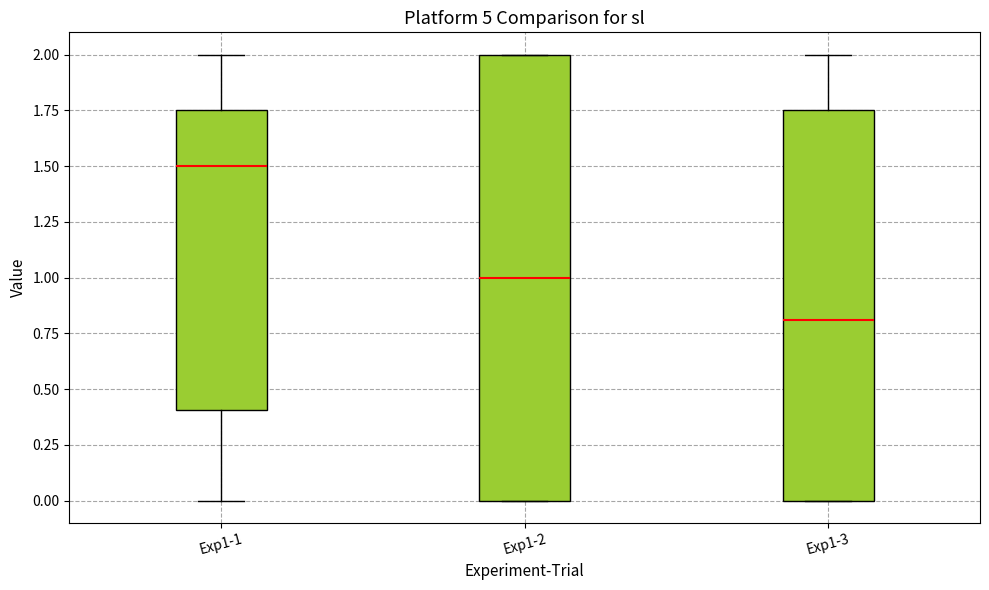

Reading left to right, read every box against the y-axis: the position of its median line, the range the box covers, and the ends of its whiskers. The values are not printed on the chart, so give them approximately, as read against the axis.

Exp1-1: median 1.50, box 0.40 to 1.75, whiskers 0.00 to 2.00
Exp1-2: median 1.00, box 0.00 to 2.00, whiskers 0.00 to 2.00
Exp1-3: median 0.80, box 0.00 to 1.75, whiskers 0.00 to 2.00